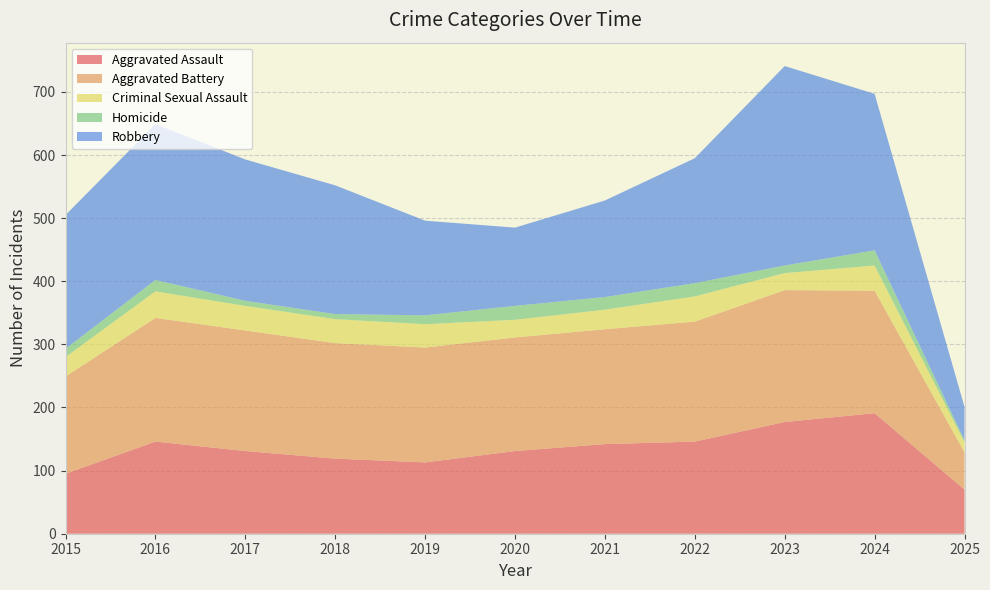

Reading right to left, transcribe all the data shown in this chart.

Aggravated Assault: 2025=70	2024=191	2023=177	2022=146	2021=142	2020=131	2019=113	2018=119	2017=131	2016=146	2015=95
Aggravated Battery: 2025=59	2024=194	2023=209	2022=190	2021=182	2020=180	2019=182	2018=183	2017=191	2016=196	2015=154
Criminal Sexual Assault: 2025=16	2024=40	2023=27	2022=40	2021=31	2020=28	2019=37	2018=38	2017=39	2016=42	2015=31
Homicide: 2025=3	2024=24	2023=12	2022=21	2021=20	2020=22	2019=14	2018=8	2017=8	2016=18	2015=13
Robbery: 2025=53	2024=248	2023=316	2022=198	2021=153	2020=124	2019=150	2018=204	2017=224	2016=247	2015=212